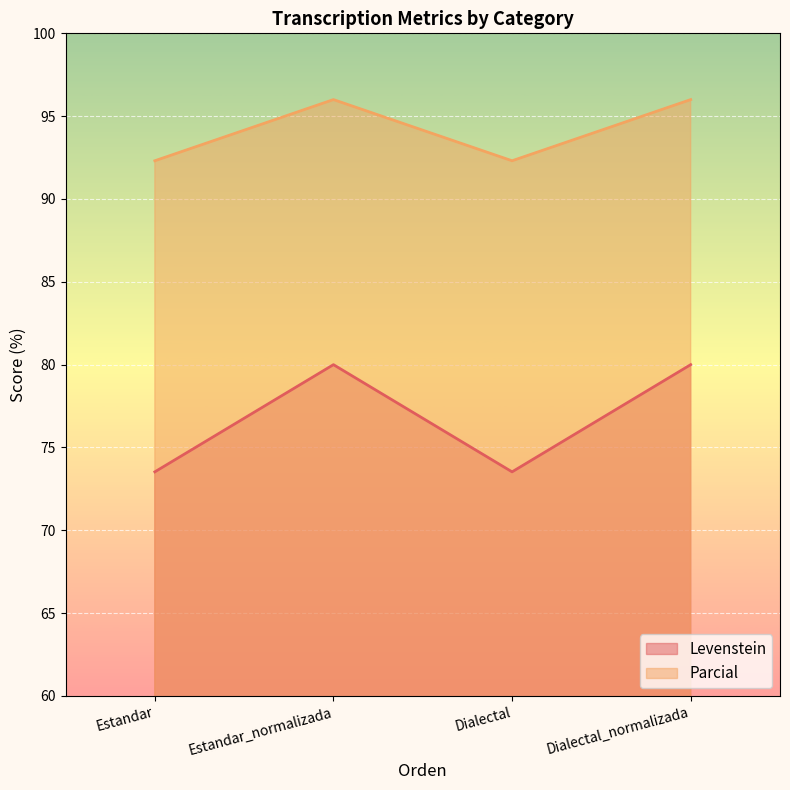

How many lines are shown in the chart?

2